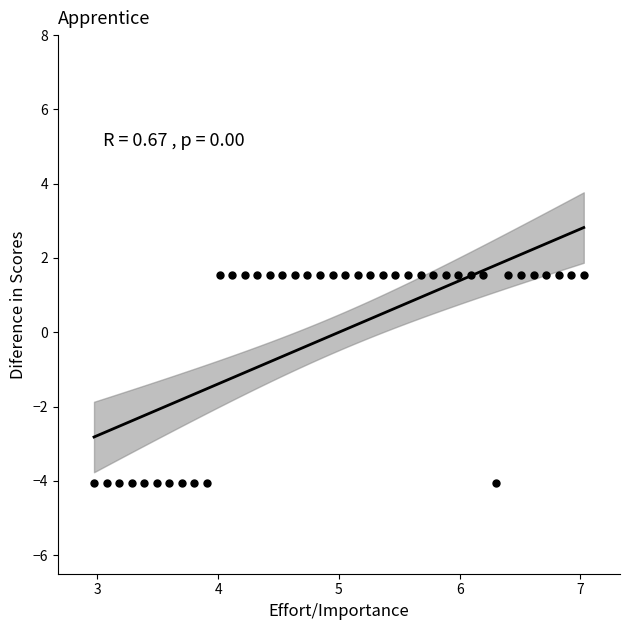

What is the range of X values (max minus min)?

4.1